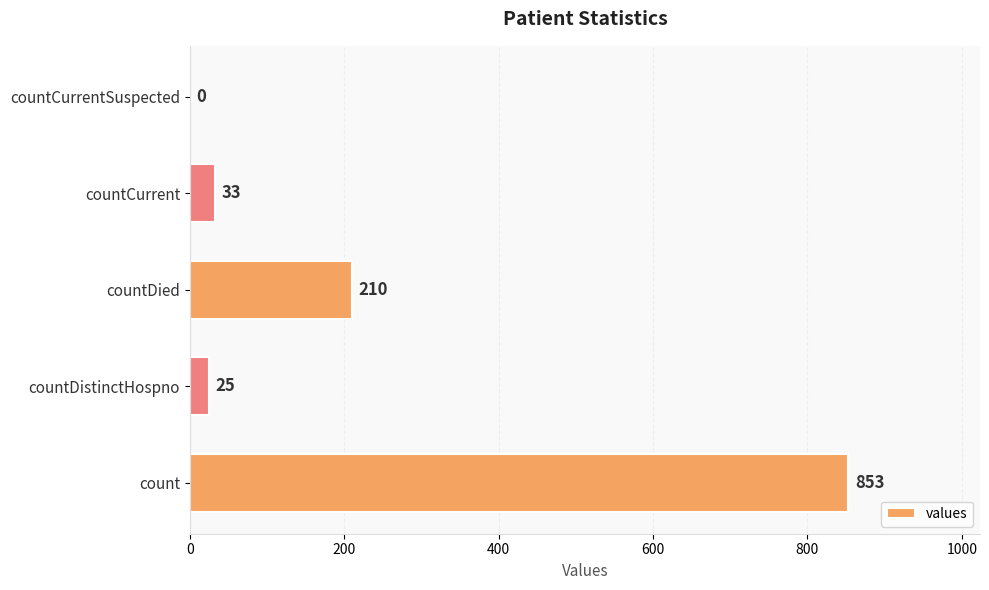

Count the number of data series in this chart.

1